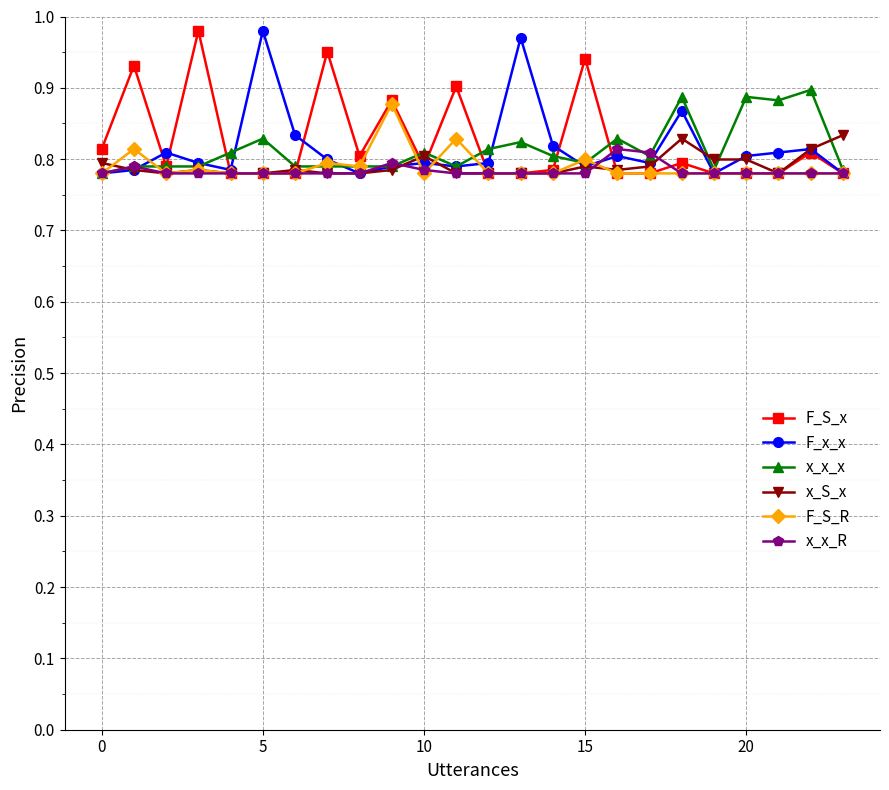

Count the F_S_x values in the range 0 to 1.

24